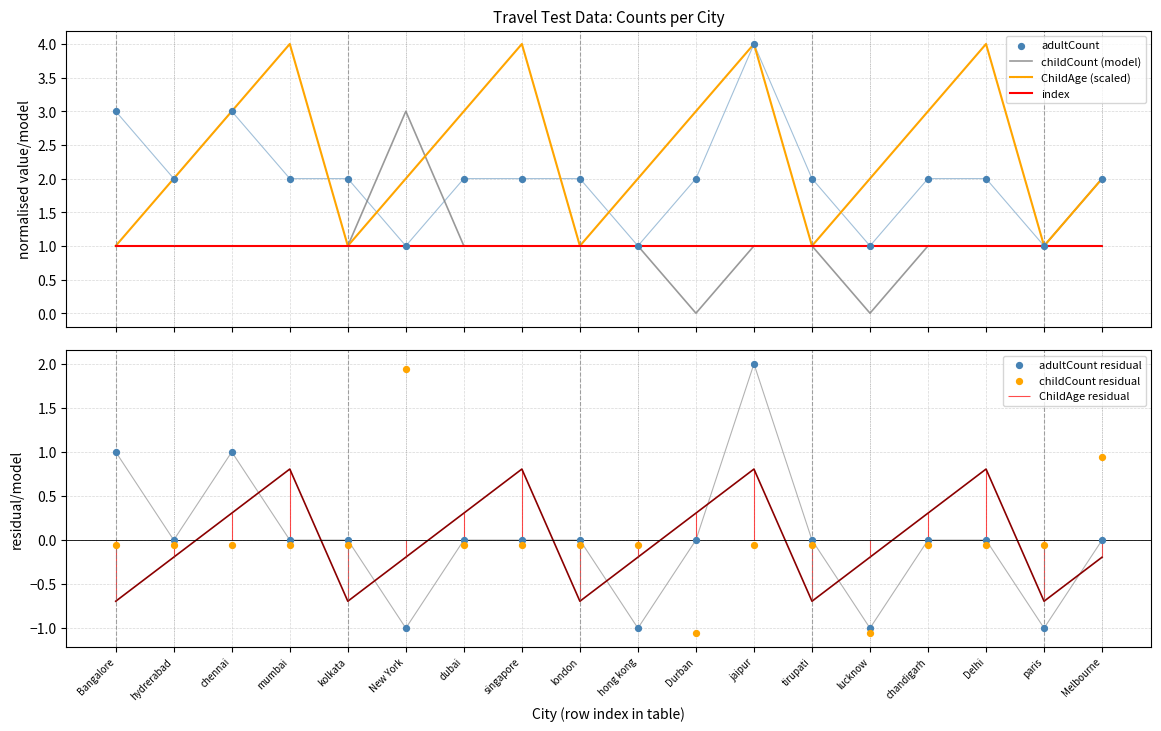

Which series has the largest total across all categories?

ChildAge (scaled)